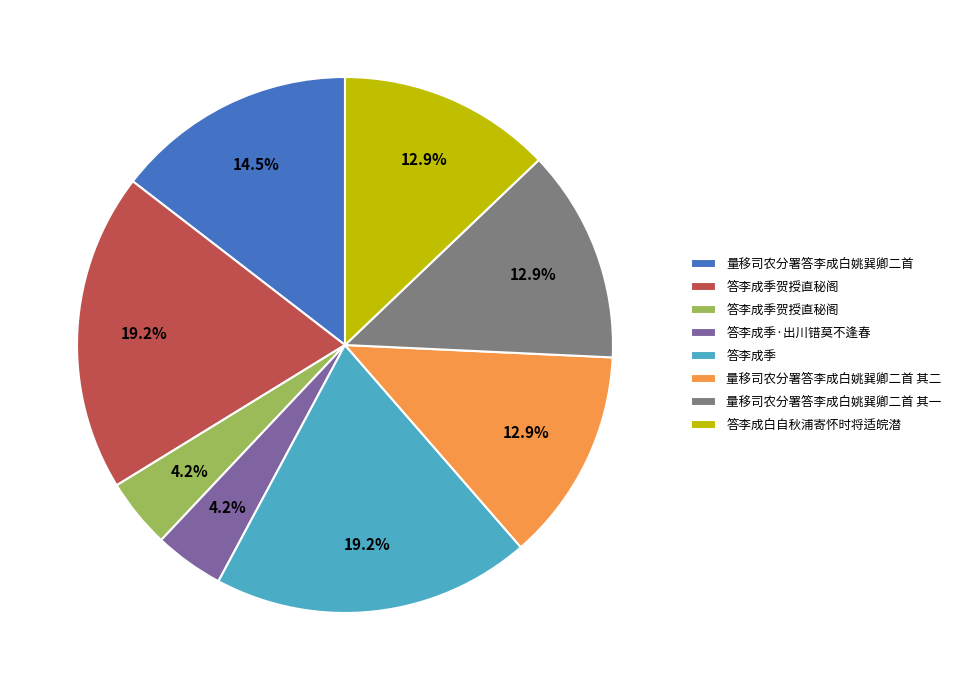

Does any single category account for the majority?

No